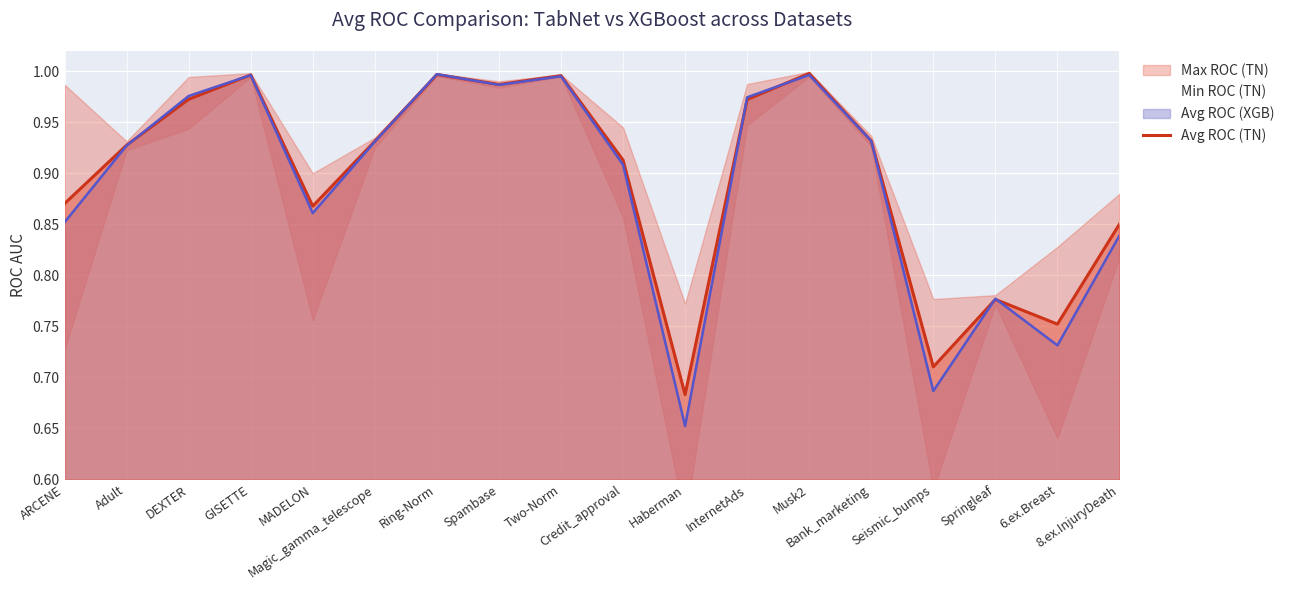

Reading left to right, what are all the values shown in this chart?

ARCENE=0.9	Adult=0.9	DEXTER=1.0	GISETTE=1.0	MADELON=0.9	Magic_gamma_telescope=0.9	Ring-Norm=1.0	Spambase=1.0	Two-Norm=1.0	Credit_approval=0.9	Haberman=0.7	InternetAds=1.0	Musk2=1.0	Bank_marketing=0.9	Seismic_bumps=0.7	Springleaf=0.8	6.ex.Breast=0.8	8.ex.InjuryDeath=0.9